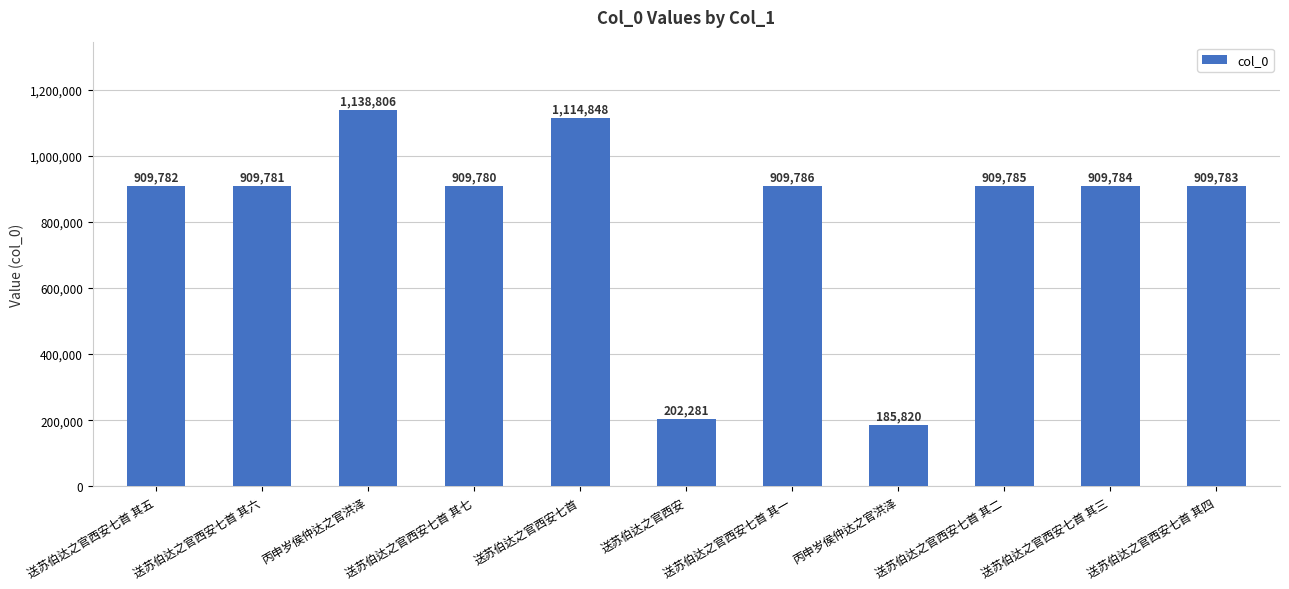

Reading right to left, list all the values displayed in this chart.

送苏伯达之官西安七首 其四=909783	送苏伯达之官西安七首 其三=909784	送苏伯达之官西安七首 其二=909785	丙申岁侯仲达之官洪泽=185820	送苏伯达之官西安七首 其一=909786	送苏伯达之官西安=202281	送苏伯达之官西安七首=1114848	送苏伯达之官西安七首 其七=909780	丙申岁侯仲达之官洪泽=1138806	送苏伯达之官西安七首 其六=909781	送苏伯达之官西安七首 其五=909782